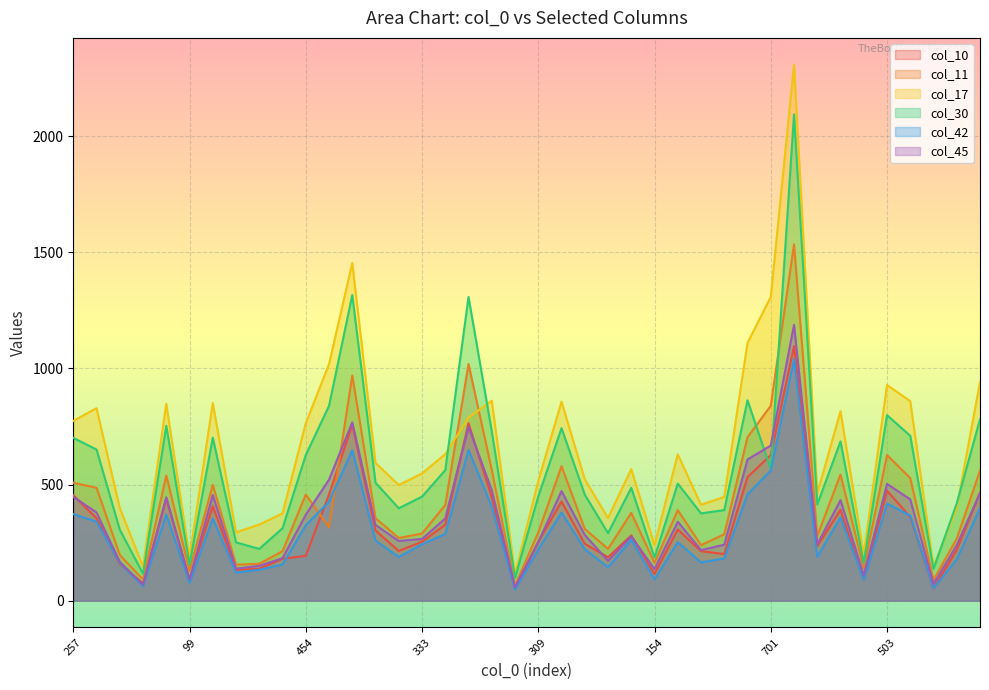

True or false: col_17 has more than 2 interior local peaks.

True